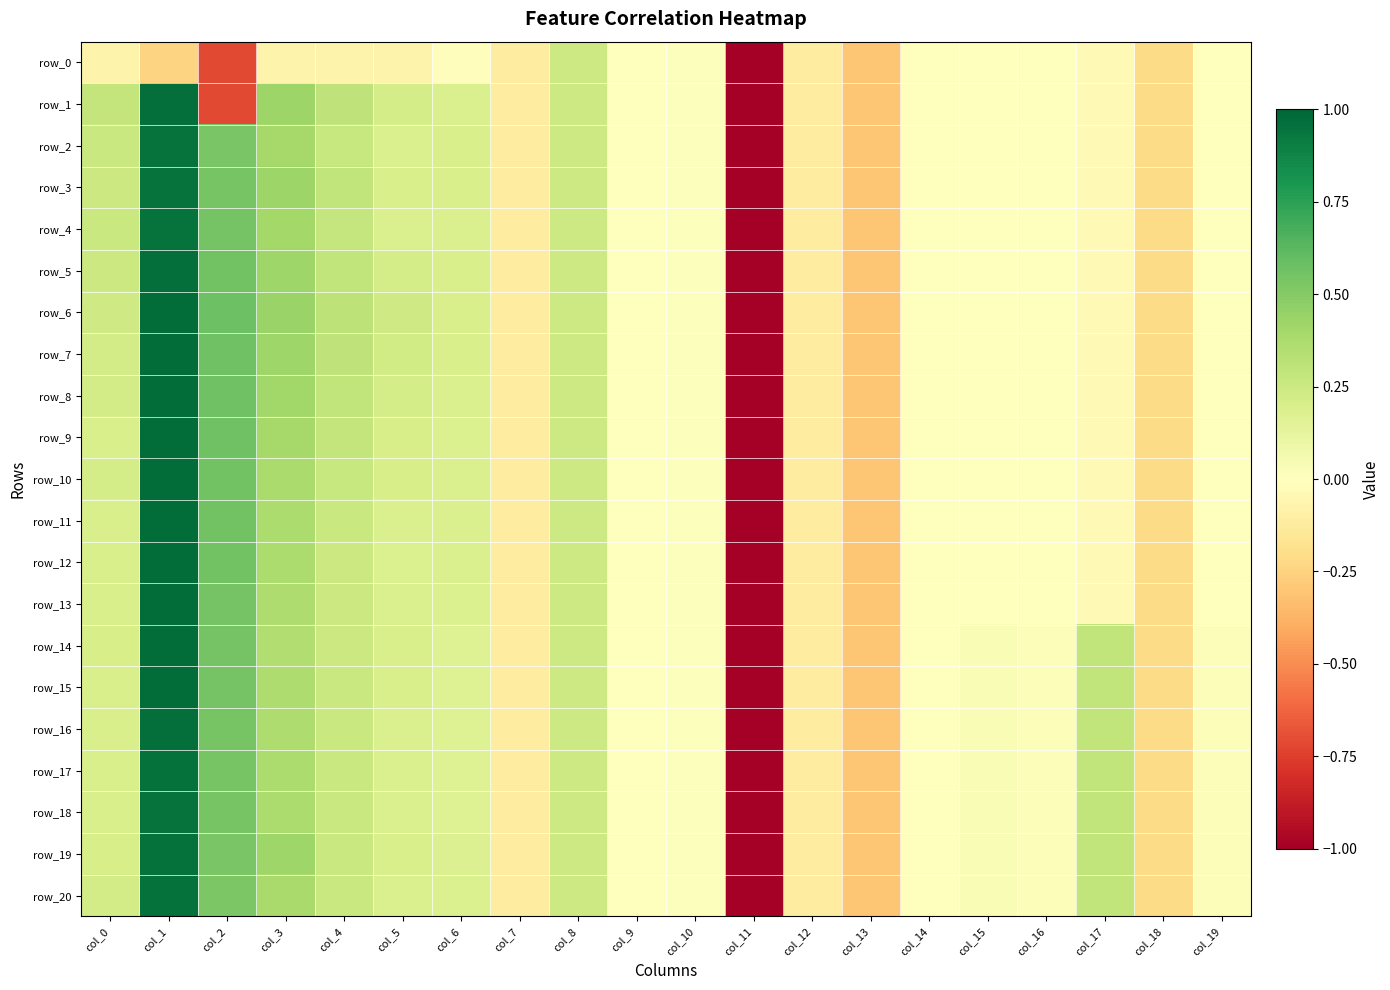

Rank the categories by row_4 value from highest to lowest.

col_1, col_2, col_3, col_4, col_0, col_8, col_5, col_6, col_10, col_9, col_14, col_16, col_19, col_15, col_17, col_7, col_12, col_18, col_13, col_11